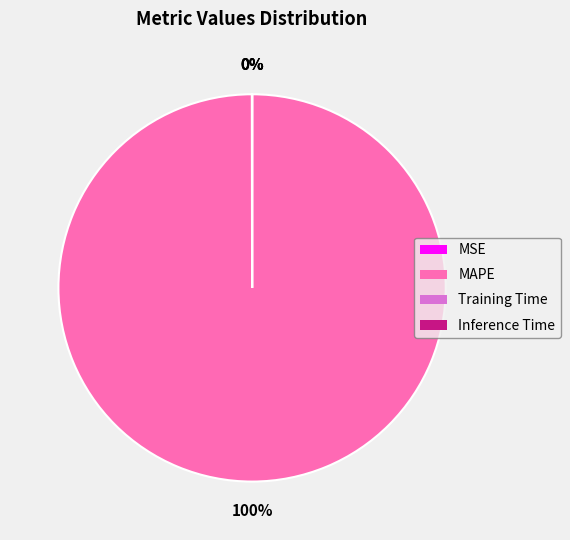

Which category accounts for the majority?

MAPE